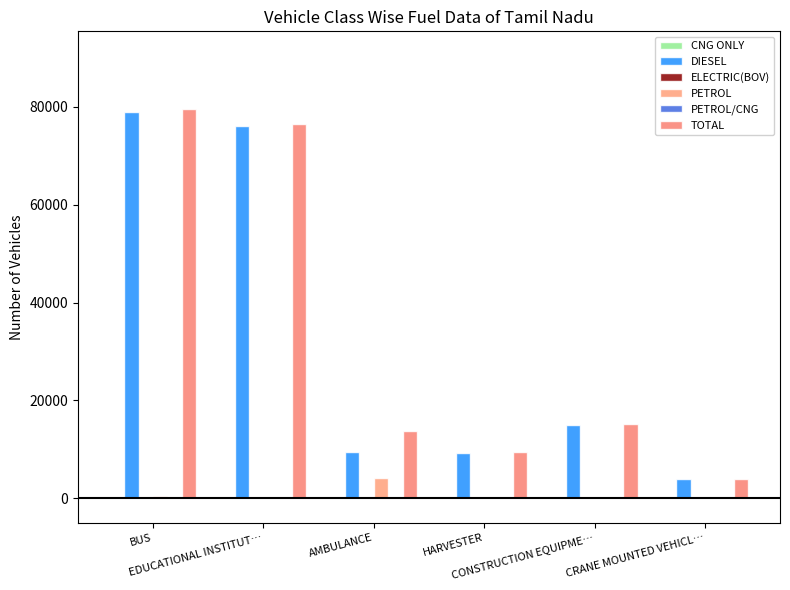

Rank the series by their maximum value, from highest to lowest.

TOTAL, DIESEL, PETROL, ELECTRIC(BOV), CNG ONLY, PETROL/CNG